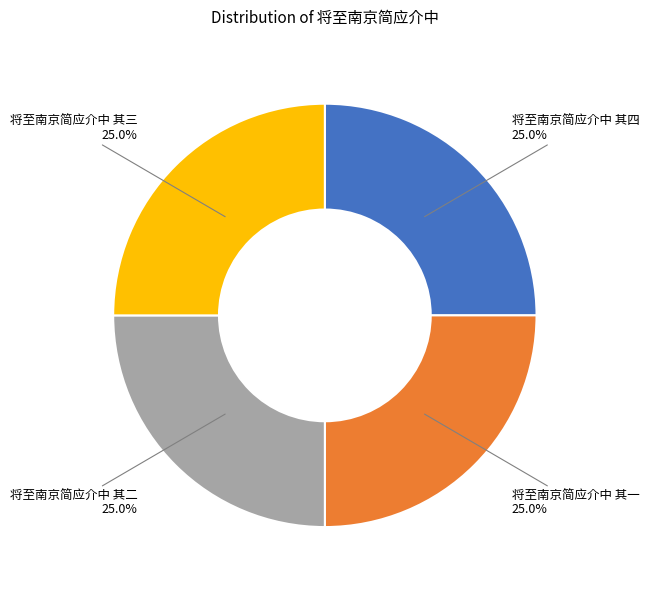

What is the total percentage of 将至南京简应介中 其三 and 将至南京简应介中 其二?

50.0%